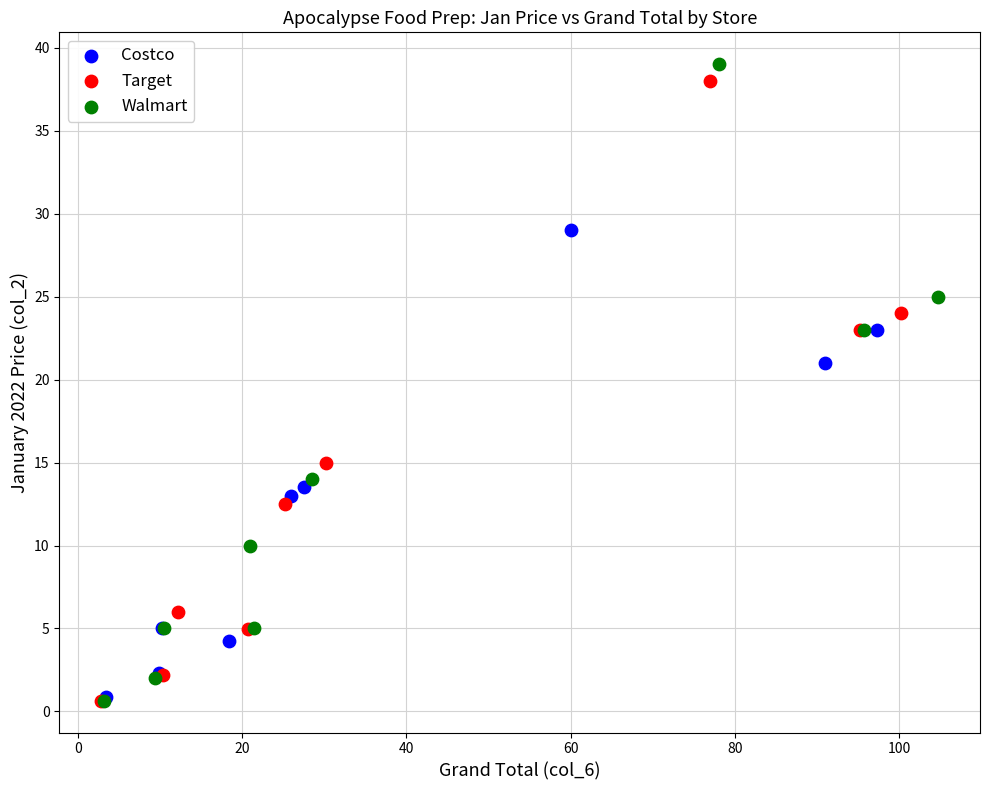

Which series has the widest spread of Y values?

Walmart